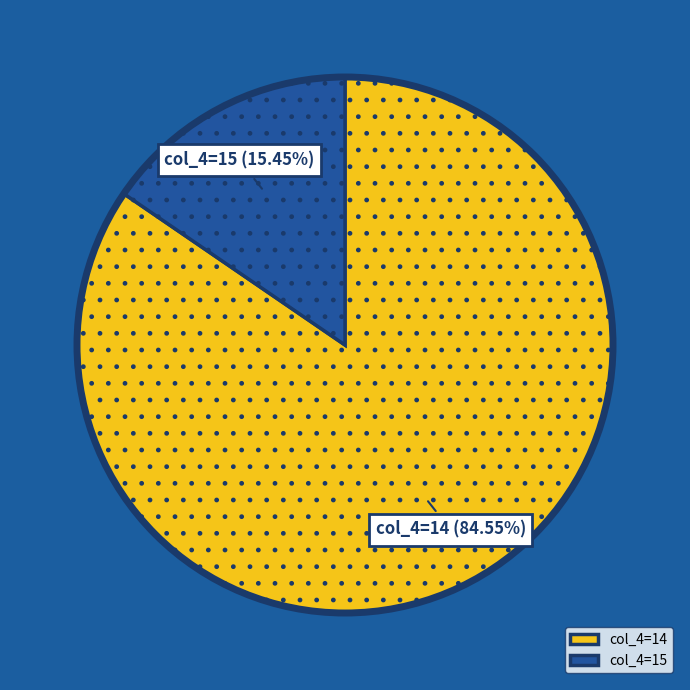

Which slice is the smallest?

col_4=15